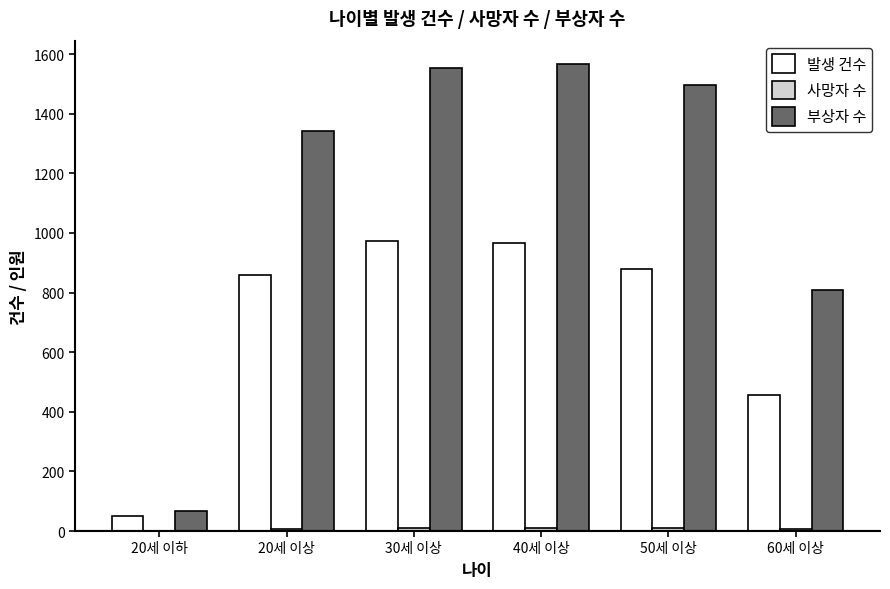

What is the greatest value displayed?

1567